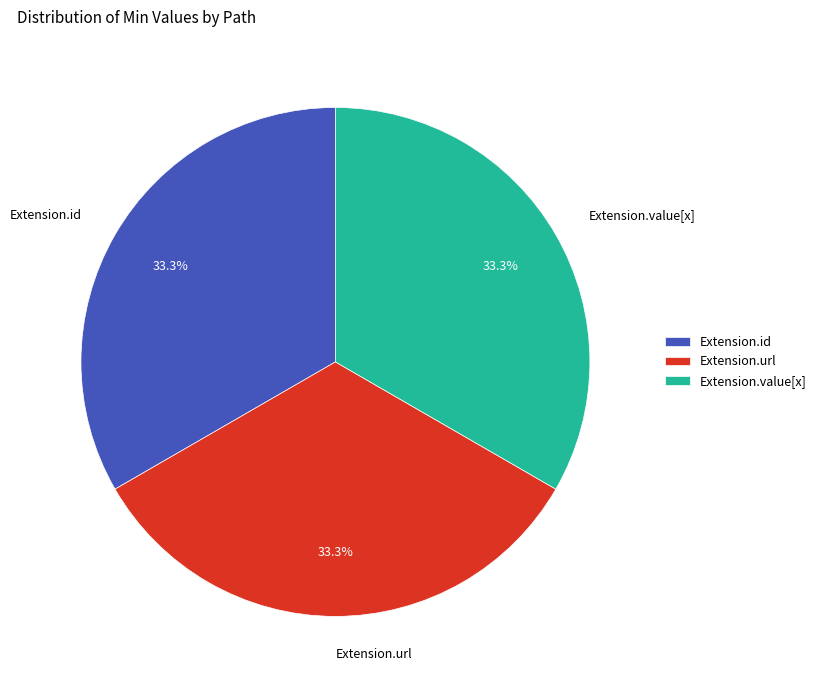

To the nearest percent, what is the average slice percentage?

33%